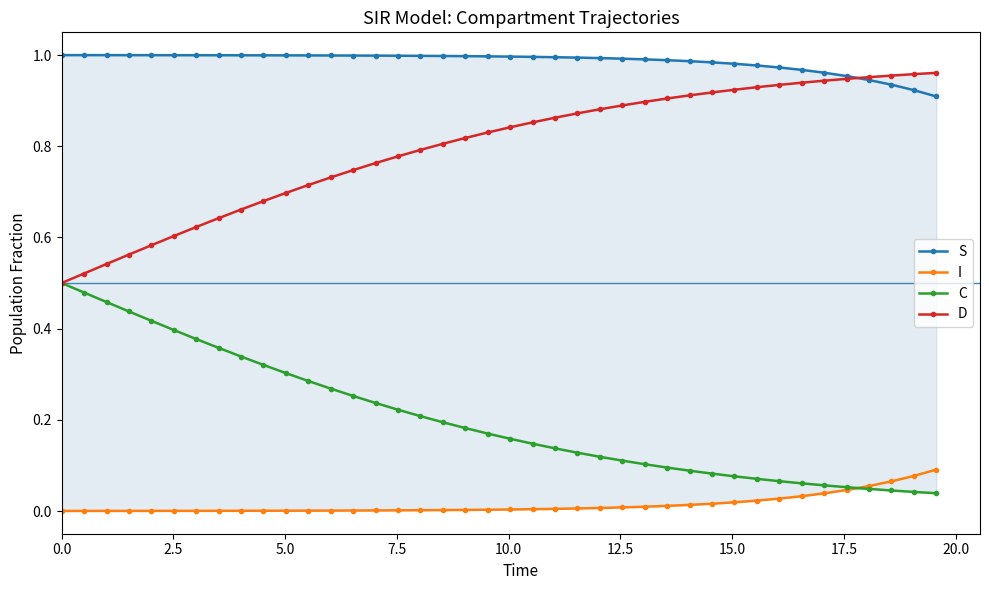

Rank the series by their average value, from lowest to highest.

I, C, D, S